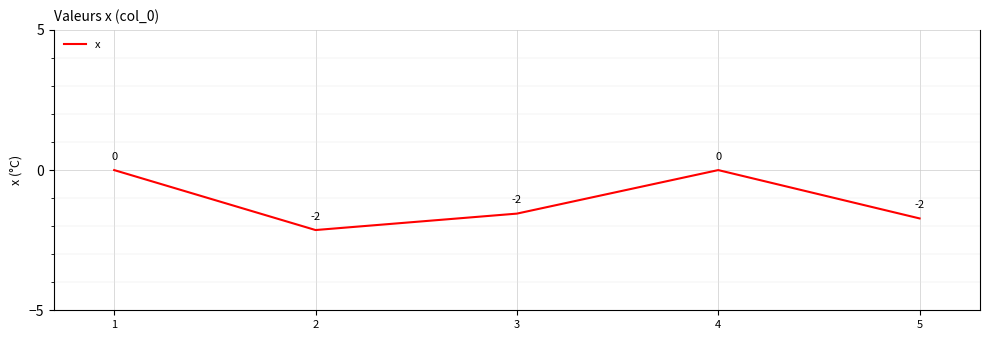

Which has a higher value, 2 or 4?

4